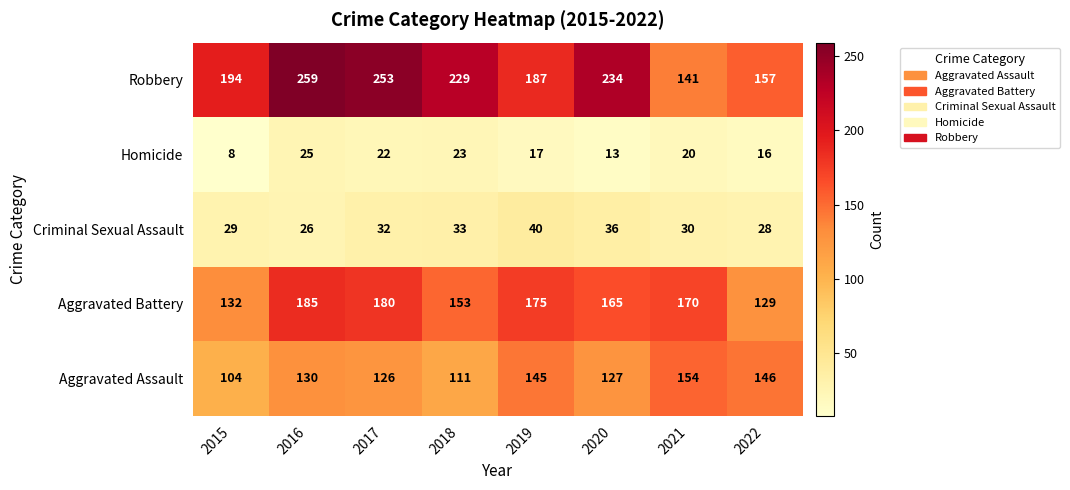

Rank the series at 2016 from lowest to highest value.

Homicide, Criminal Sexual Assault, Aggravated Assault, Aggravated Battery, Robbery